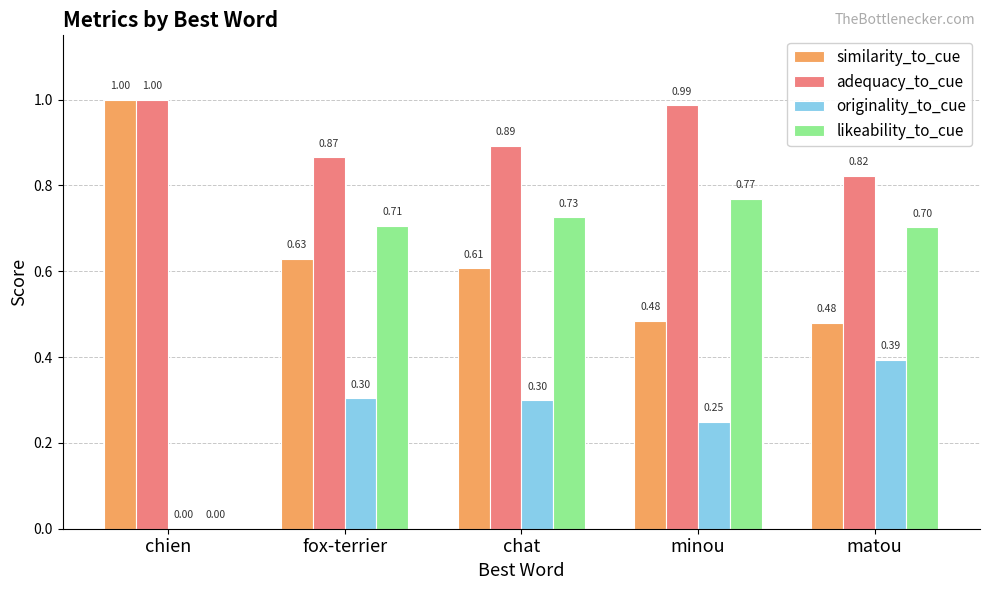

What is the total value across all series at minou?

2.5